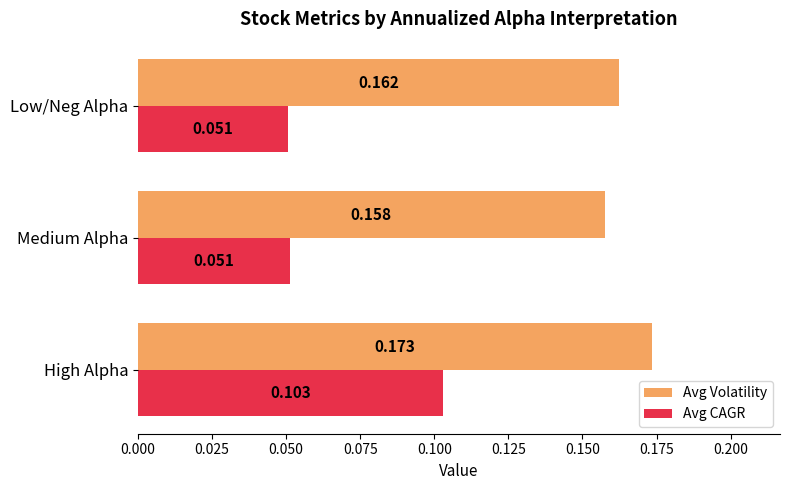

Which series changed the most between High Alpha and Low/Neg Alpha?

Avg CAGR